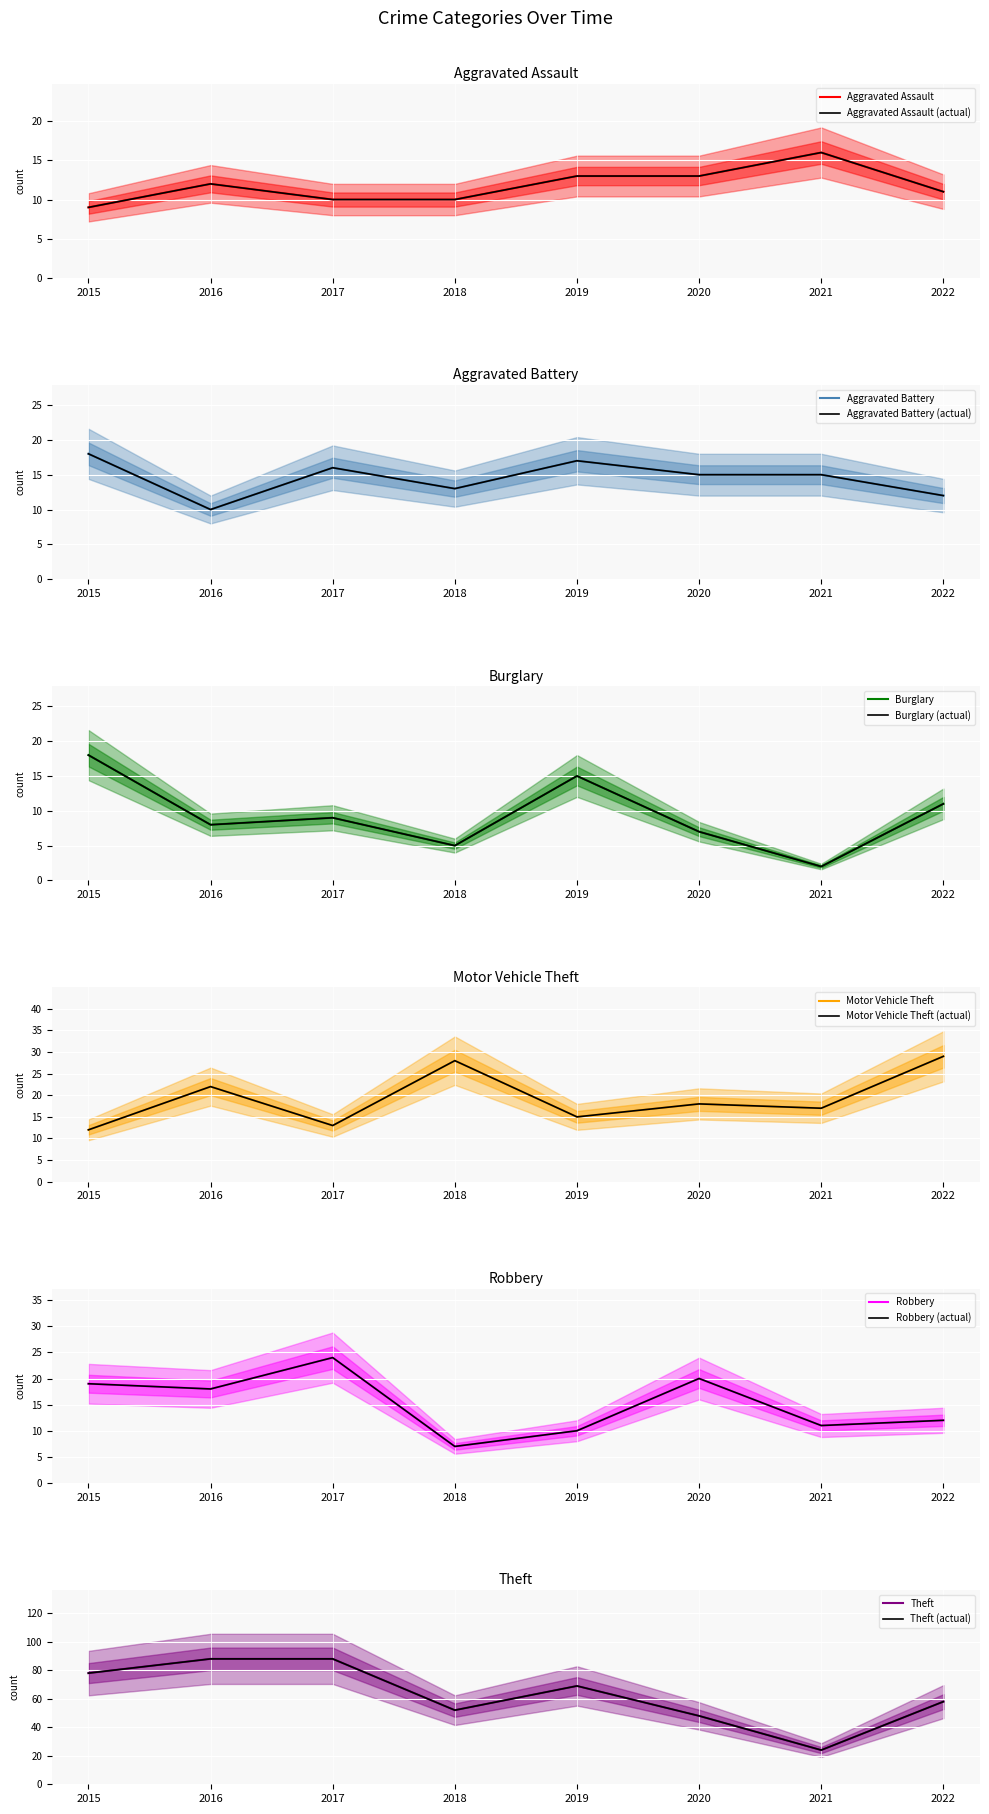

List the labels in order of Theft value, smallest first.

2021, 2020, 2018, 2022, 2019, 2015, 2016, 2017